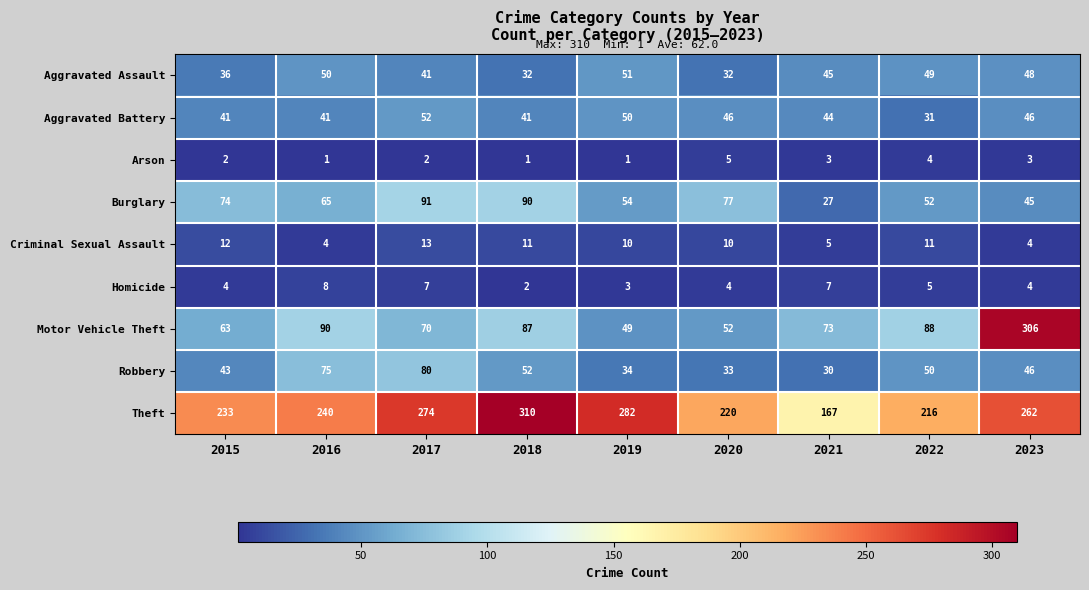

Which series changed the most between 2016 and 2023?

Motor Vehicle Theft